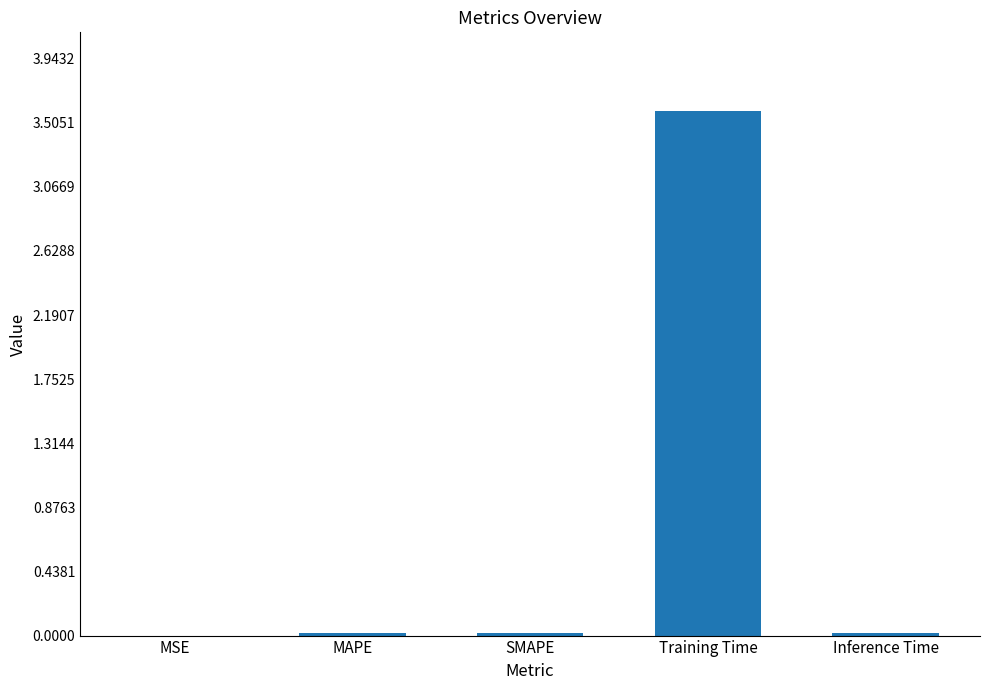

True or false: the data shows 3.6 at Training Time.

True